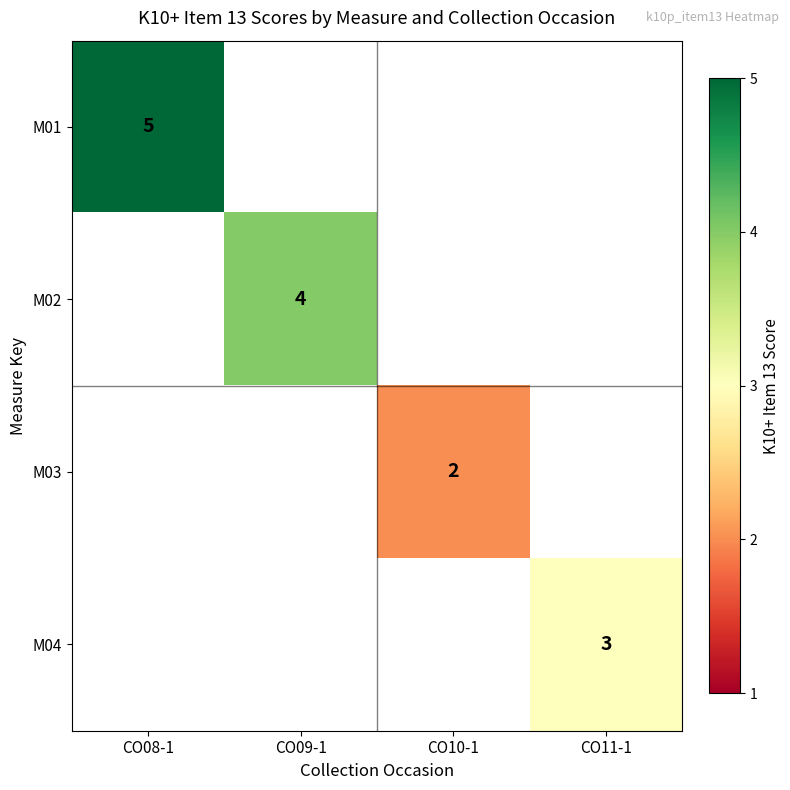

Is it true that M03 equals 3 at CO10-1?

False